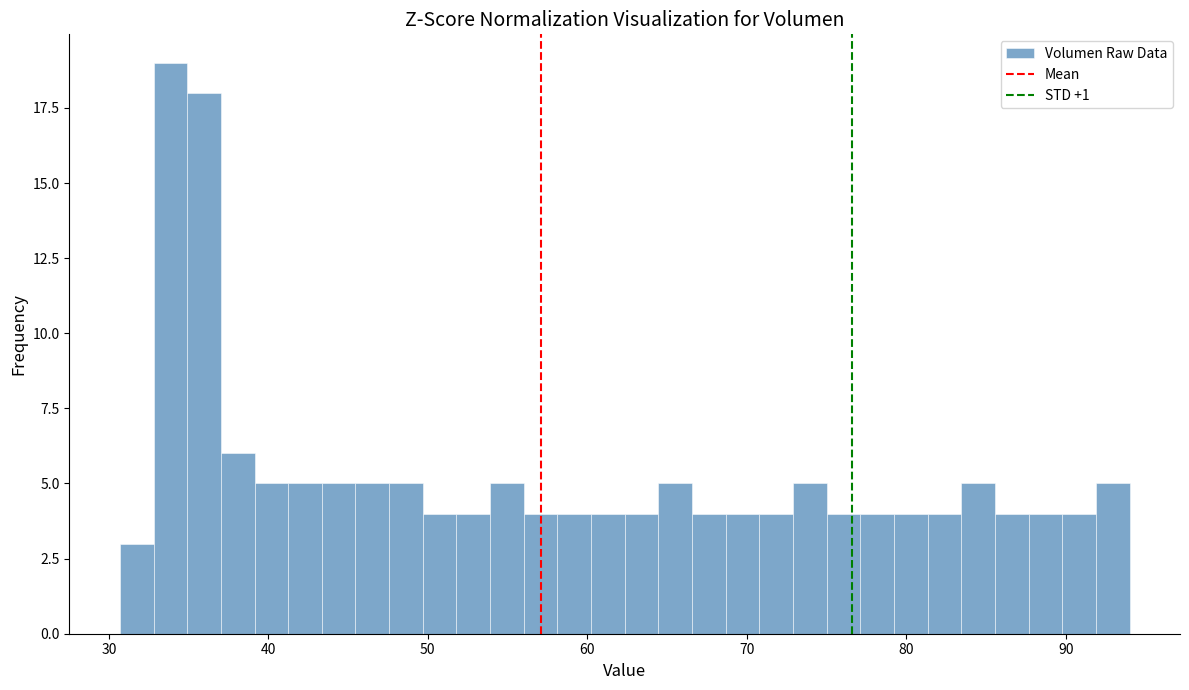

Read against the x-axis, roughly where is the centre of the tallest bar?

34